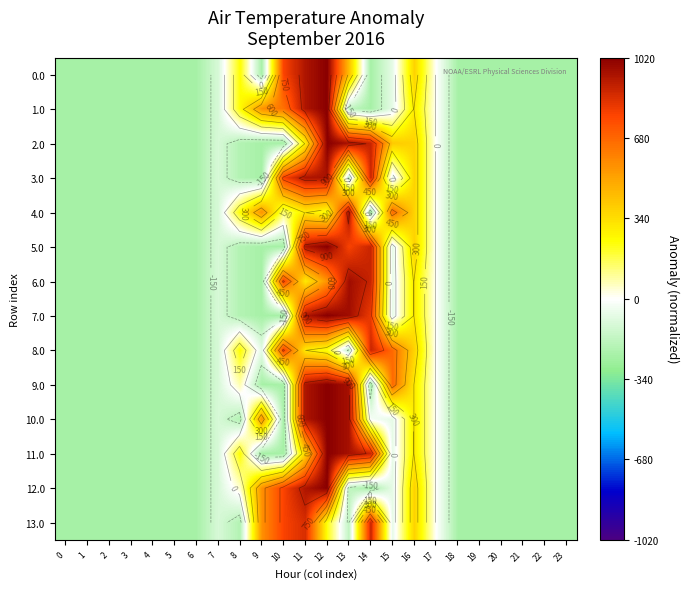

What is the difference between the second highest and second lowest values in the 5.0 series?

1185.2